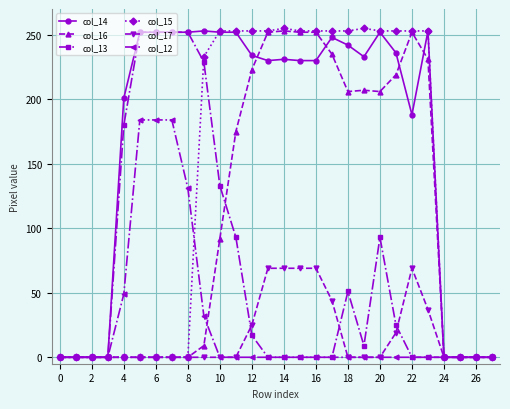

What is the value of the col_12 point at the 5th from the left?

49